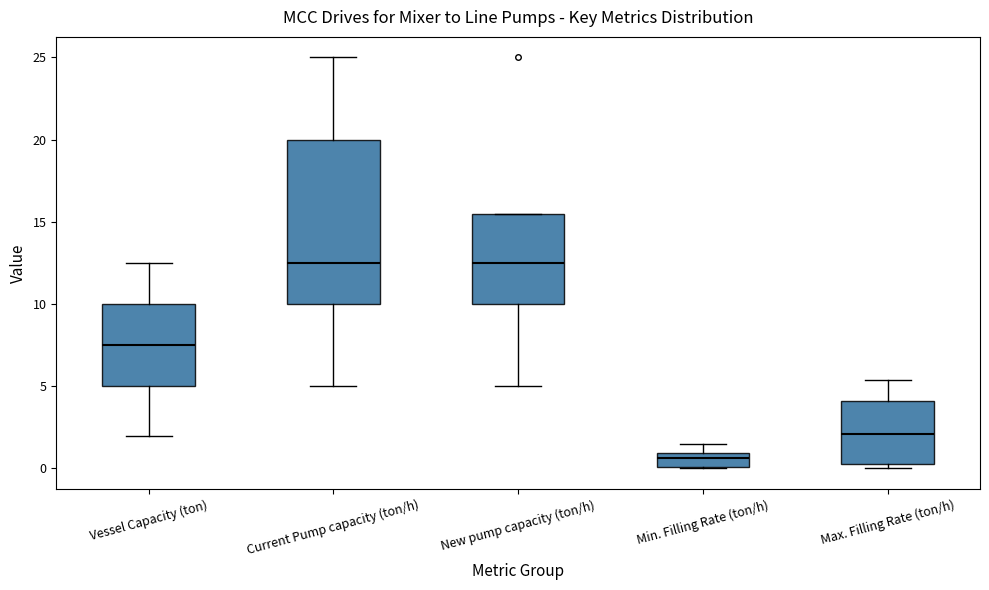

Reading left to right, transcribe this box plot: for each box, give where its median line is, the range the box spans, and where its two whiskers end, as read against the y-axis. The values are not printed on the chart, so give them approximately, as read against the axis.

Vessel Capacity (ton): median 7.5, box 5.0 to 10.0, whiskers 2.0 to 12.5
Current Pump capacity (ton/h): median 12.5, box 10.0 to 20.0, whiskers 5.0 to 25.0
New pump capacity (ton/h): median 12.5, box 10.0 to 15.5, whiskers 5.0 to 15.5
Min. Filling Rate (ton/h): median 0.5, box 0.0 to 1.0, whiskers 0.0 to 1.5
Max. Filling Rate (ton/h): median 2.0, box 0.5 to 4.0, whiskers 0.0 to 5.5